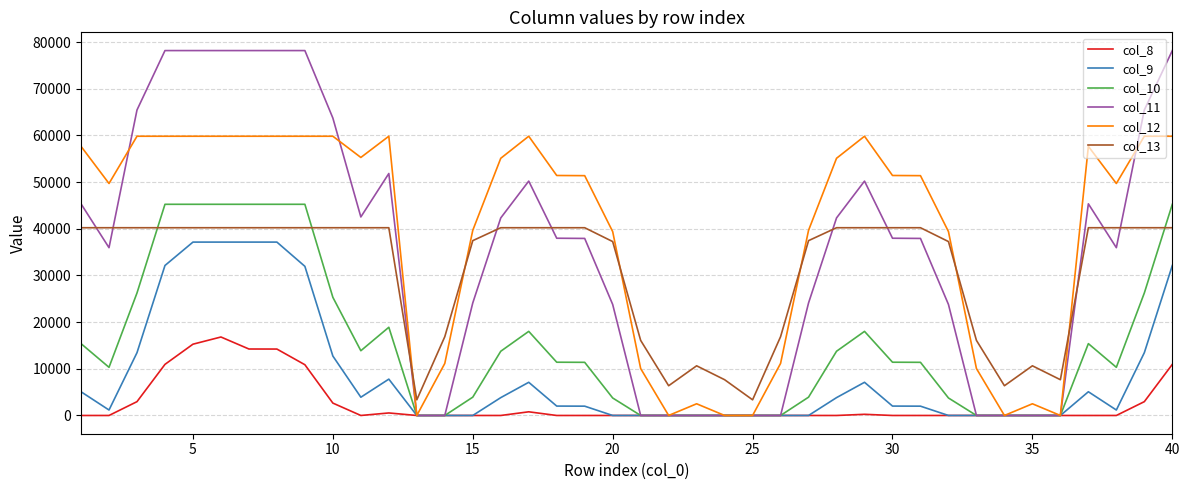

Which series has the widest spread of values?

col_11